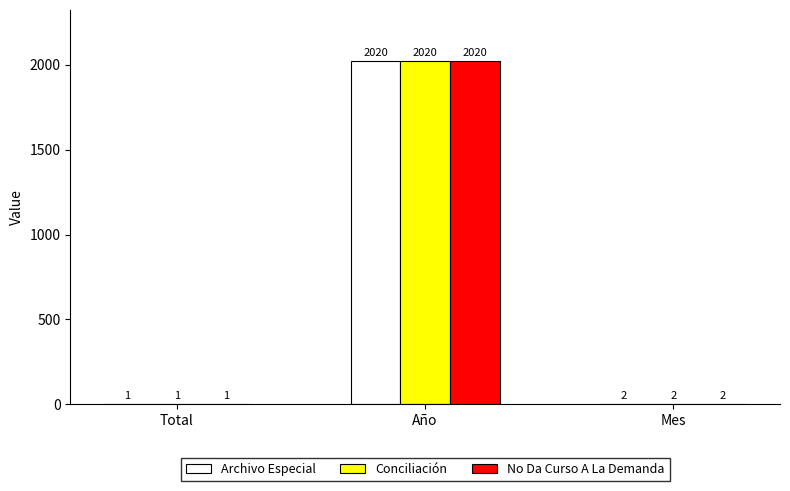

Is the value of No Da Curso A La Demanda at Año greater than the value of Conciliación at Total?

Yes